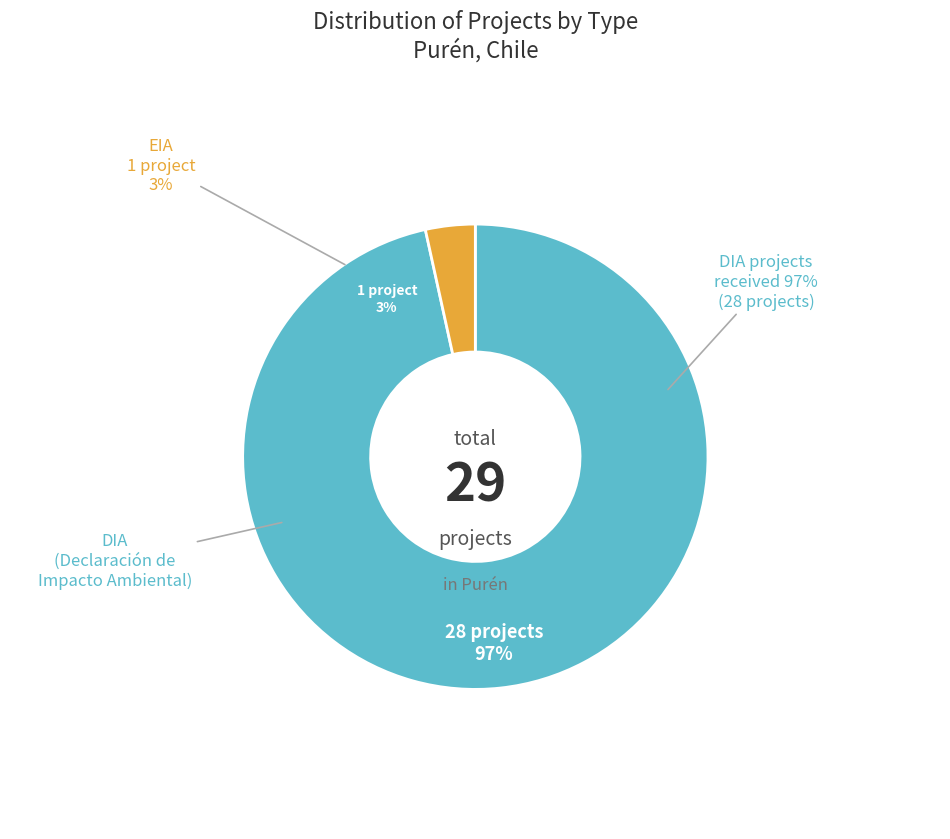

What is the change in value from DIA to EIA?

-27